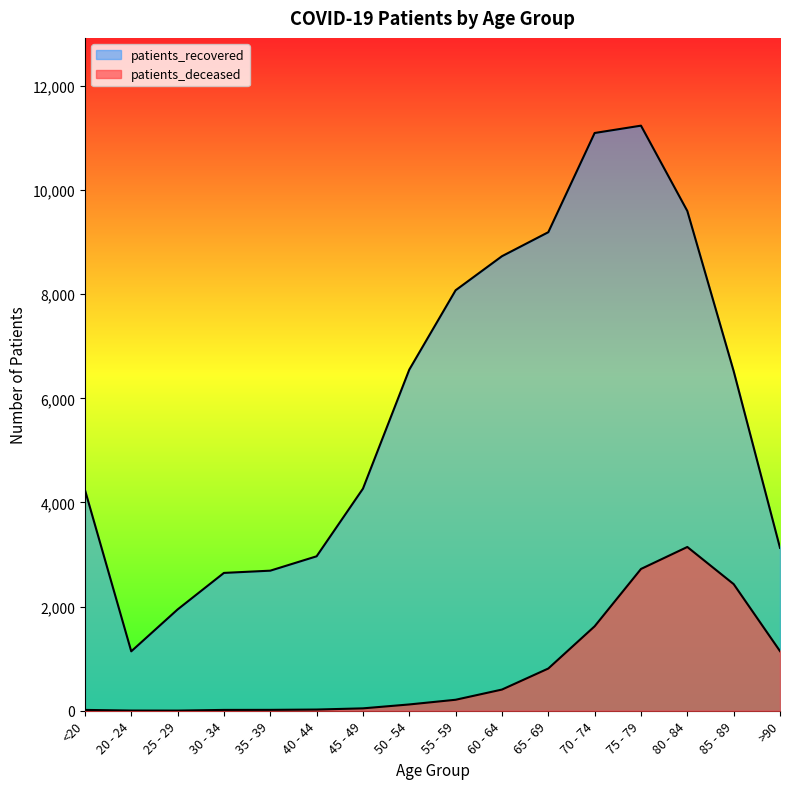

Reading left to right, extract all data points from this chart.

patients_deceased: <20=16	20 - 24=4	25 - 29=3	30 - 34=16	35 - 39=17	40 - 44=23	45 - 49=46	50 - 54=121	55 - 59=211	60 - 64=407	65 - 69=811	70 - 74=1622	75 - 79=2723	80 - 84=3145	85 - 89=2432	>90=1145
patients_recovered: <20=4243	20 - 24=1141	25 - 29=1945	30 - 34=2647	35 - 39=2690	40 - 44=2966	45 - 49=4265	50 - 54=6551	55 - 59=8075	60 - 64=8729	65 - 69=9190	70 - 74=11095	75 - 79=11236	80 - 84=9597	85 - 89=6522	>90=3128